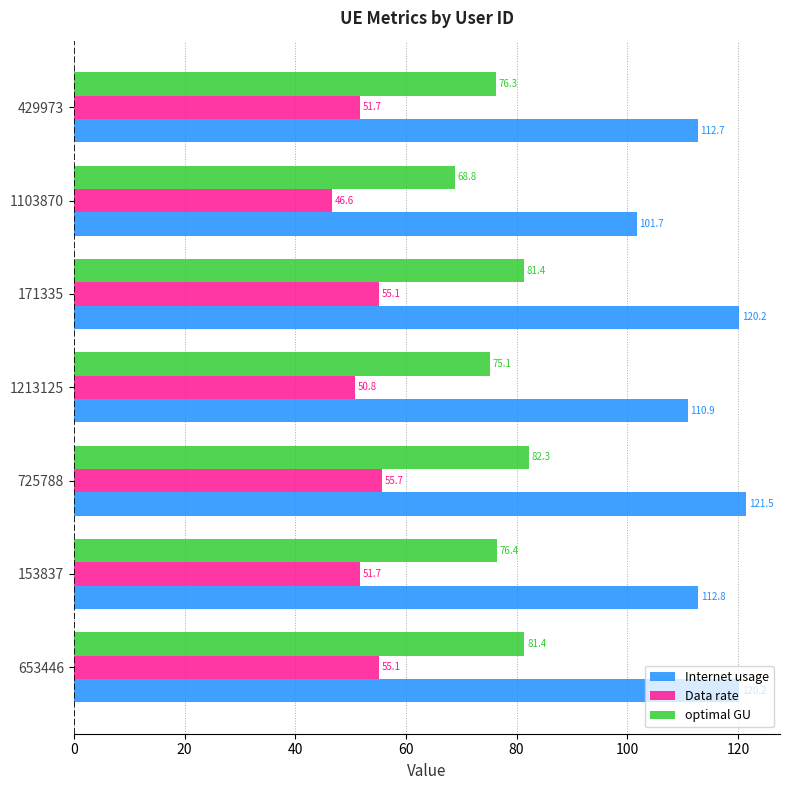

What is the minimum value for optimal GU?

68.8